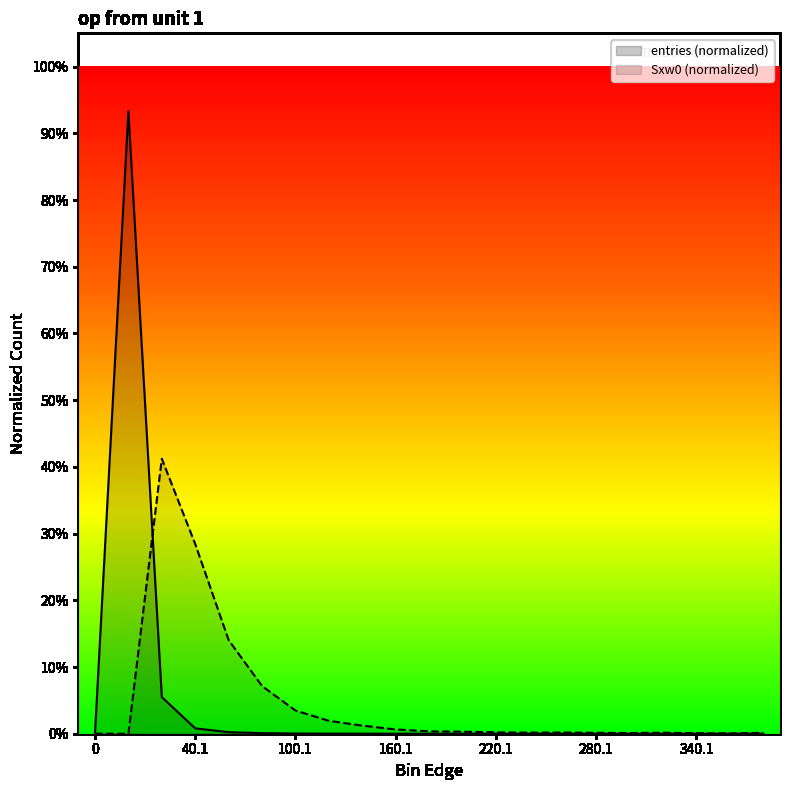

Reading left to right, transcribe all the data shown in this chart.

entries: 0=0.0	0.9=0.9	20.1=0.1	40.1=0.0	60.1=0.0	80.1=0.0	100.1=0.0	120.1=0.0	140.1=0.0	160.1=0.0	180.1=0.0	200.1=0.0	220.1=0.0	240.1=0.0	260.1=0.0	280.1=0.0	300.1=0.0	320.1=0.0	340.1=0.0	360.1=0.0	380.1=0.0
Sxw0: 0=0.0	0.9=0.0	20.1=0.4	40.1=0.3	60.1=0.1	80.1=0.1	100.1=0.0	120.1=0.0	140.1=0.0	160.1=0.0	180.1=0.0	200.1=0.0	220.1=0.0	240.1=0.0	260.1=0.0	280.1=0.0	300.1=0.0	320.1=0.0	340.1=0.0	360.1=0.0	380.1=0.0